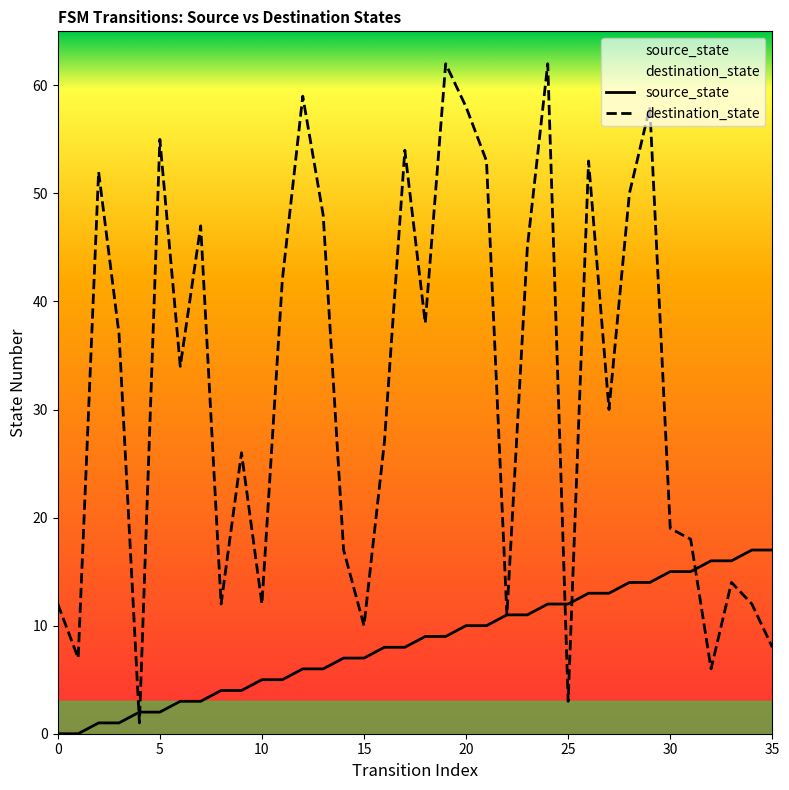

How many intersections are there between destination_state and source_state?

5